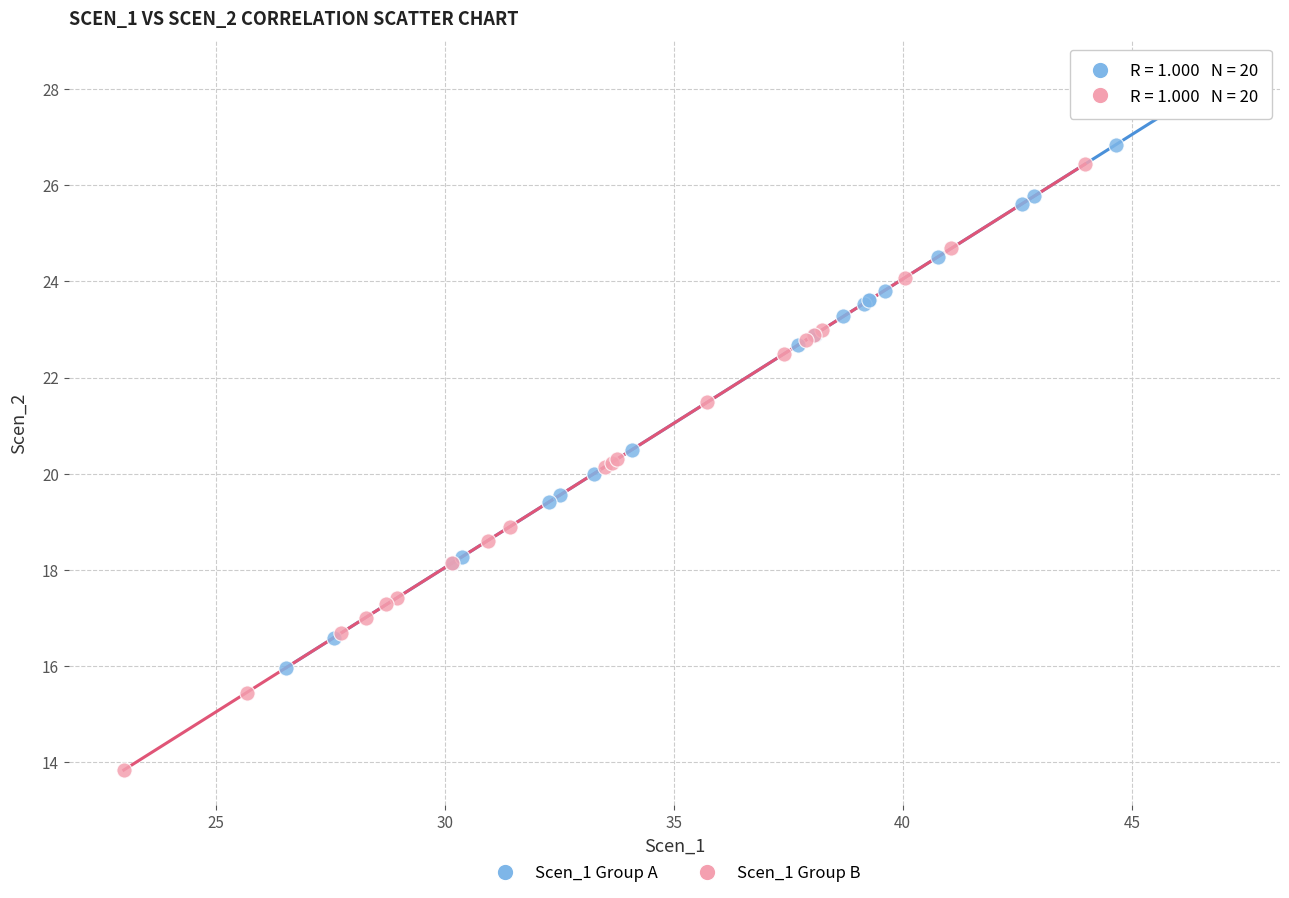

Which series reaches the minimum Y coordinate?

Scen_1 Group B